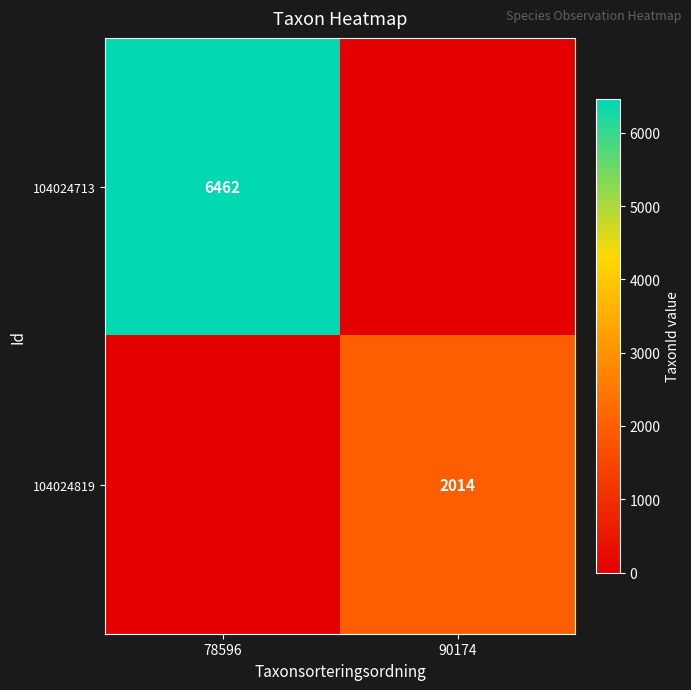

The value of 104024819 at 90174 is 3424. True or false?

False